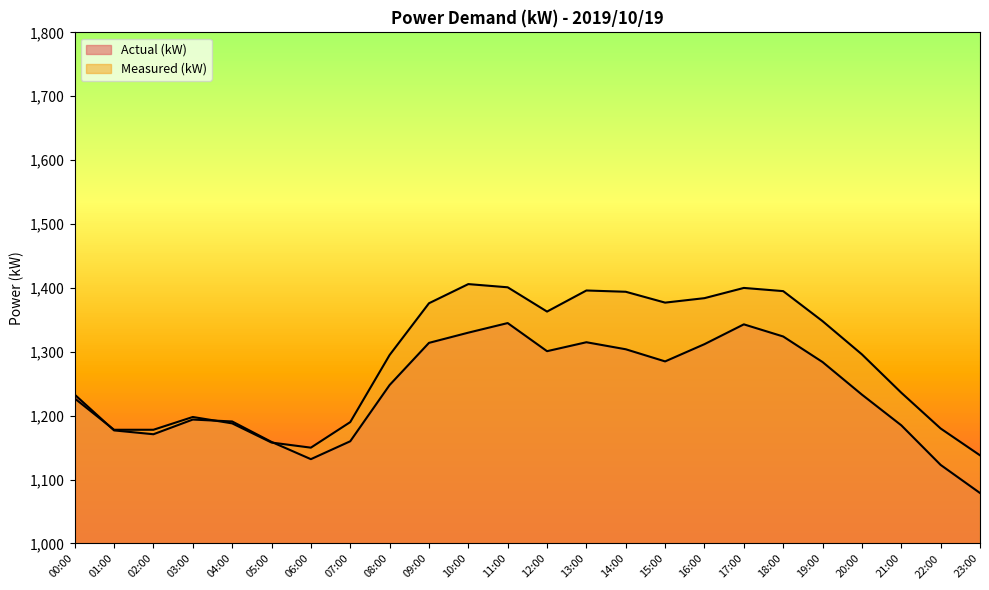

What is the label of the 14th point from the left?

13:00